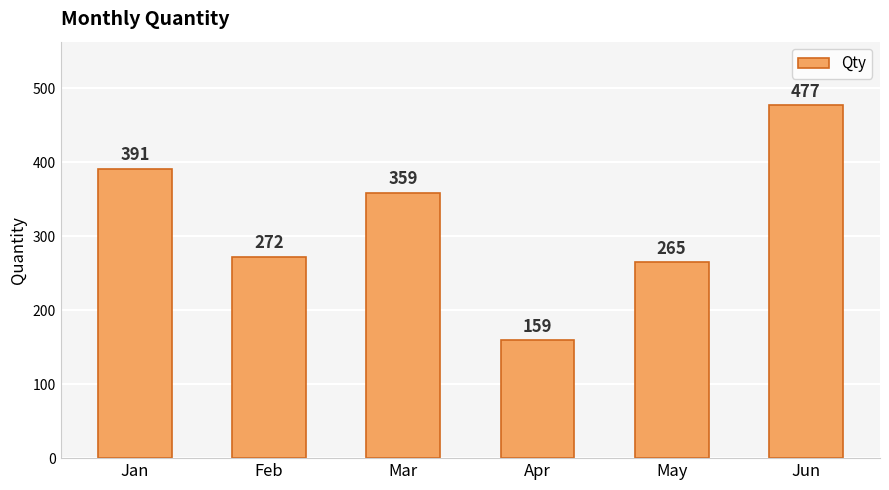

Which category has the lowest value across all series?

Apr